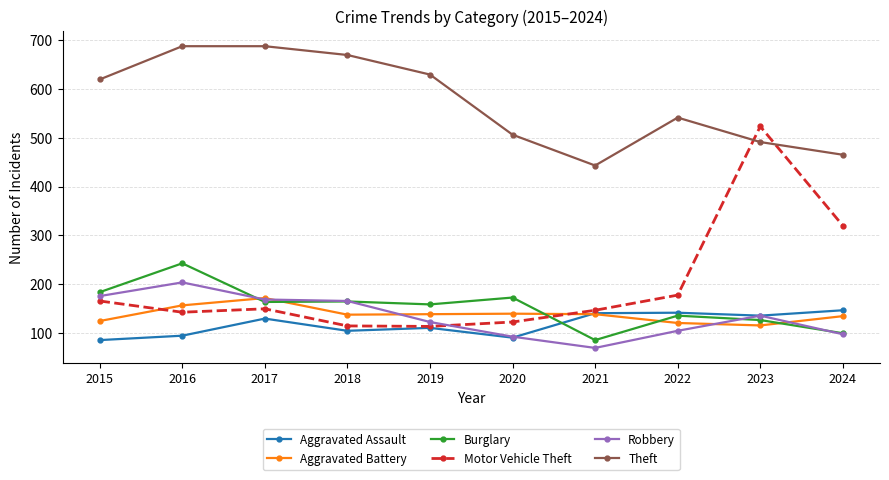

How many distinct data groups are displayed?

6